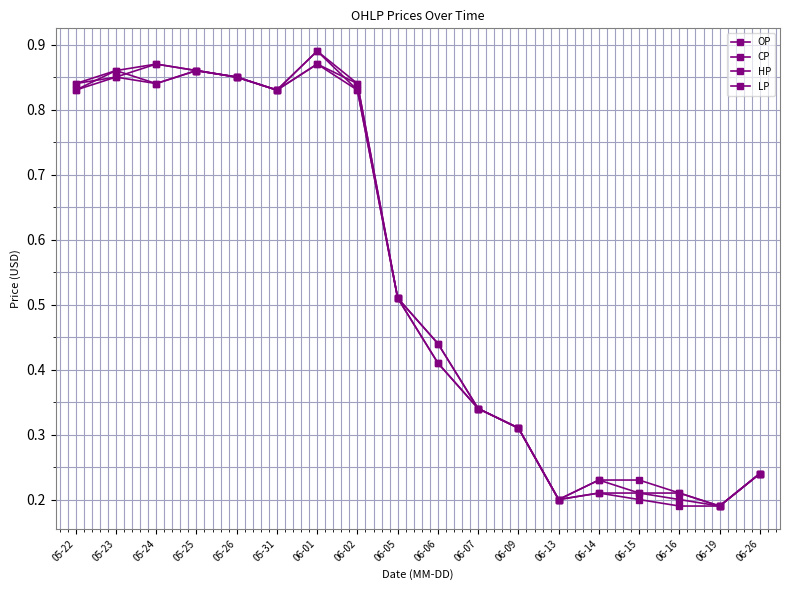

Does the chart have visible grid lines?

Yes